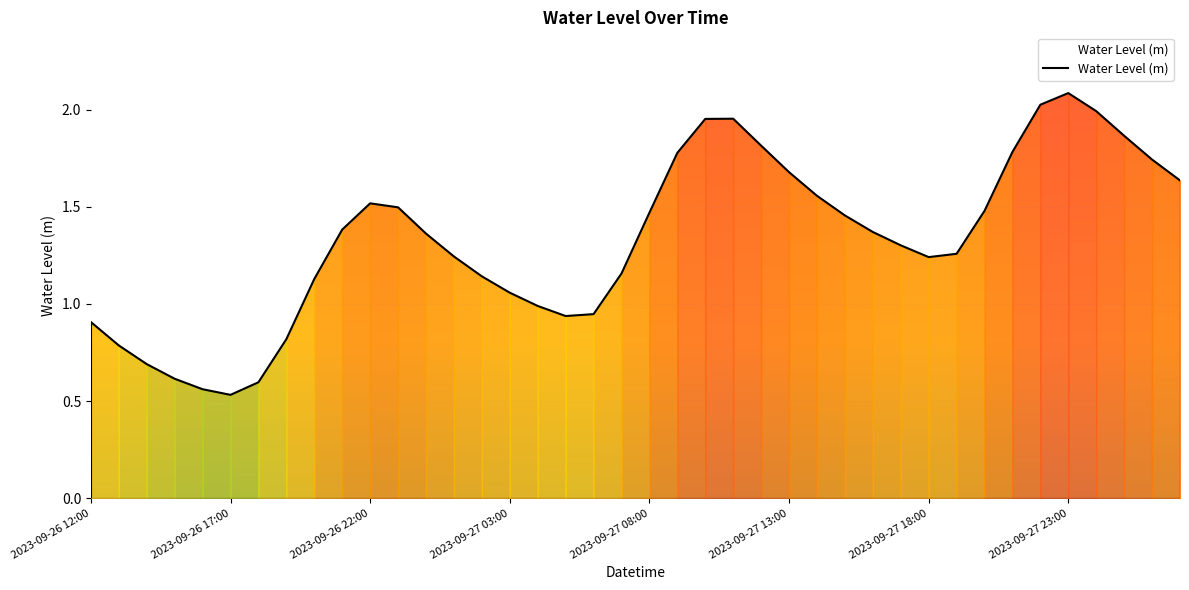

What is the greatest value displayed?

2.1